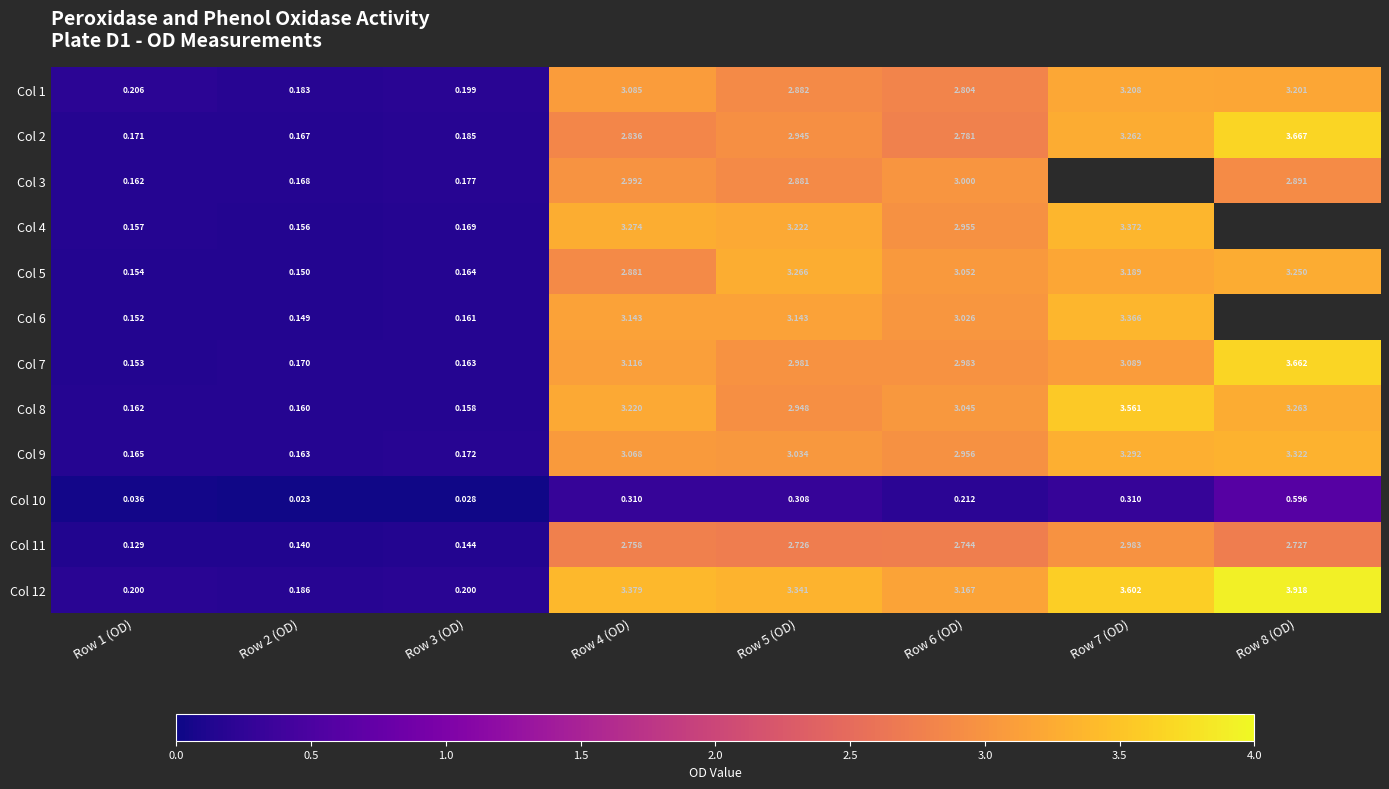

True or false: Col 8 has a value of 3.3 at Row 8 (OD).

True